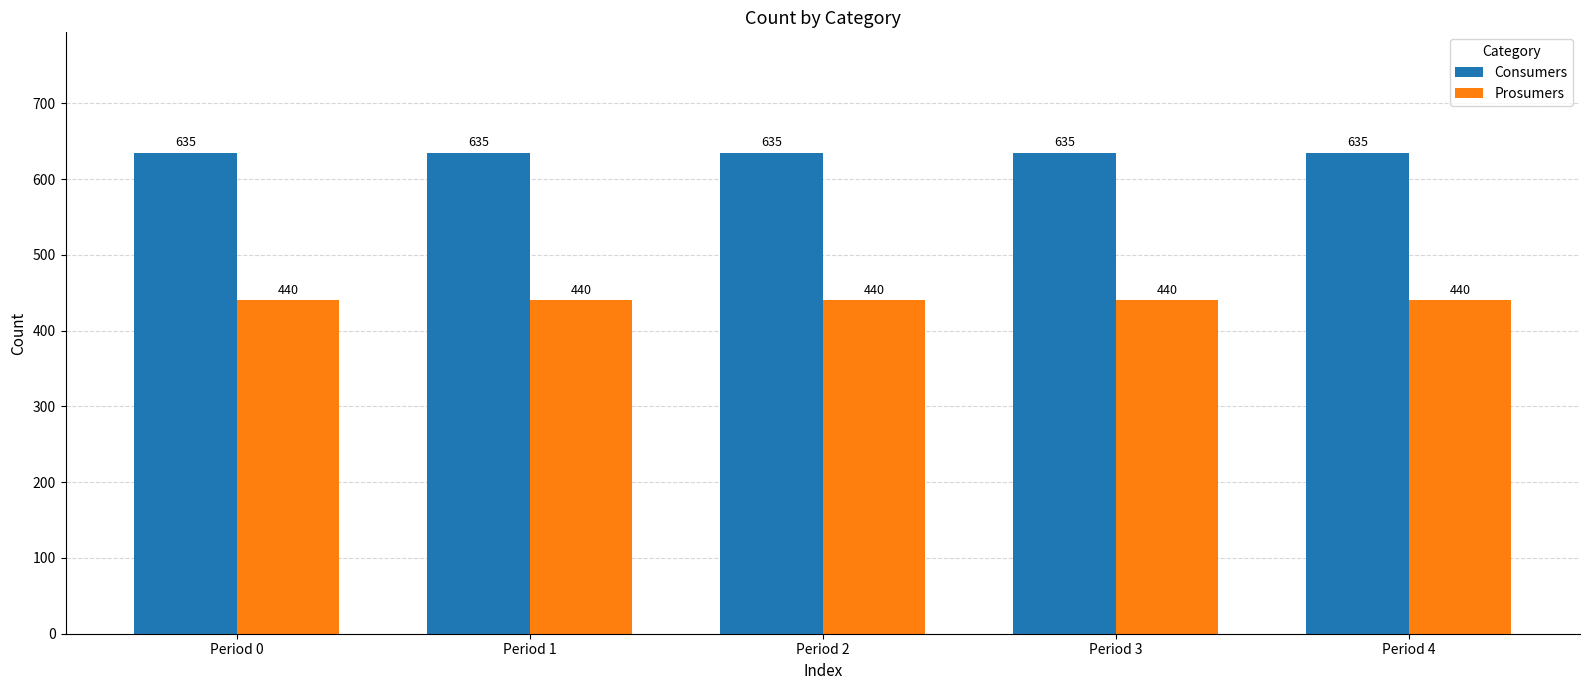

Which series has the largest total across all categories?

Consumers